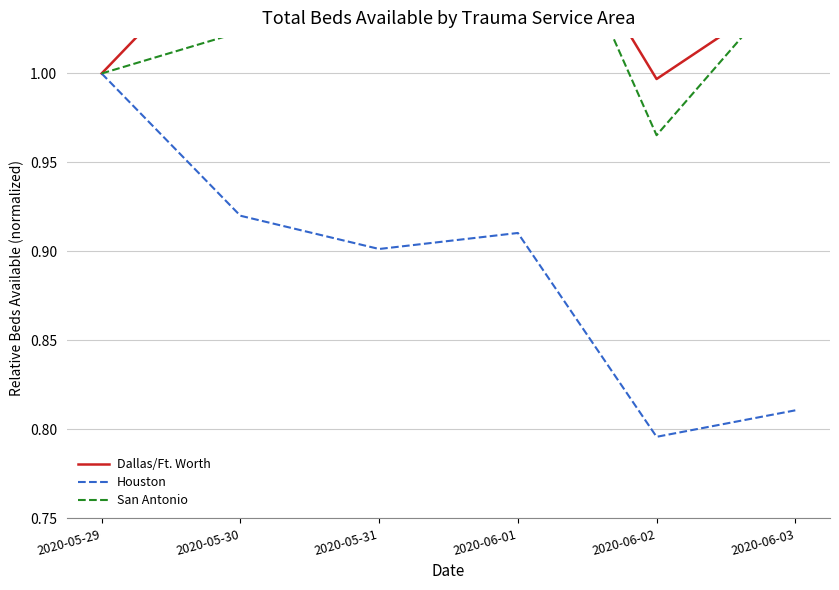

At which category does Dallas/Ft. Worth reach its first local peak?

2020-06-01